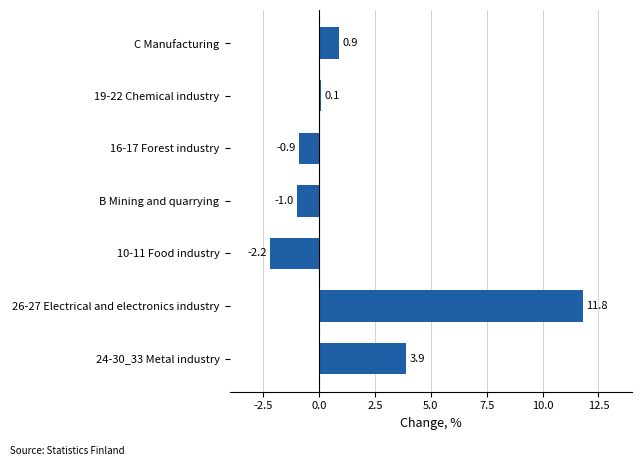

Rank the categories by value from lowest to highest.

10-11 Food industry, B Mining and quarrying, 16-17 Forest industry, 19-22 Chemical industry, C Manufacturing, 24-30_33 Metal industry, 26-27 Electrical and electronics industry